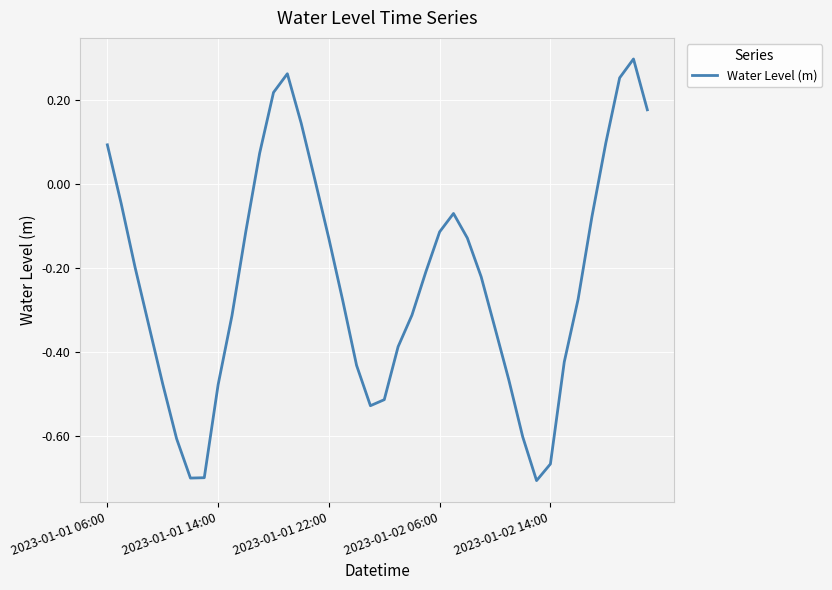

What is the difference between the maximum and minimum values?

1.0